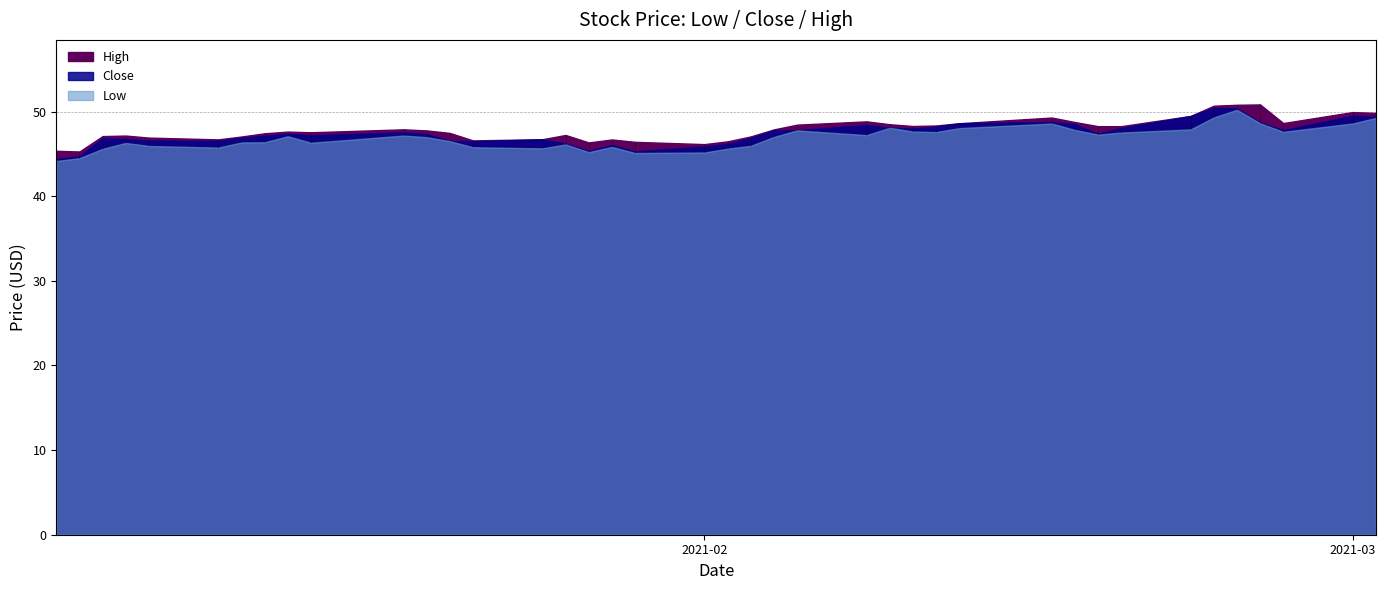

Does the chart display data point markers on the line(s)?

No